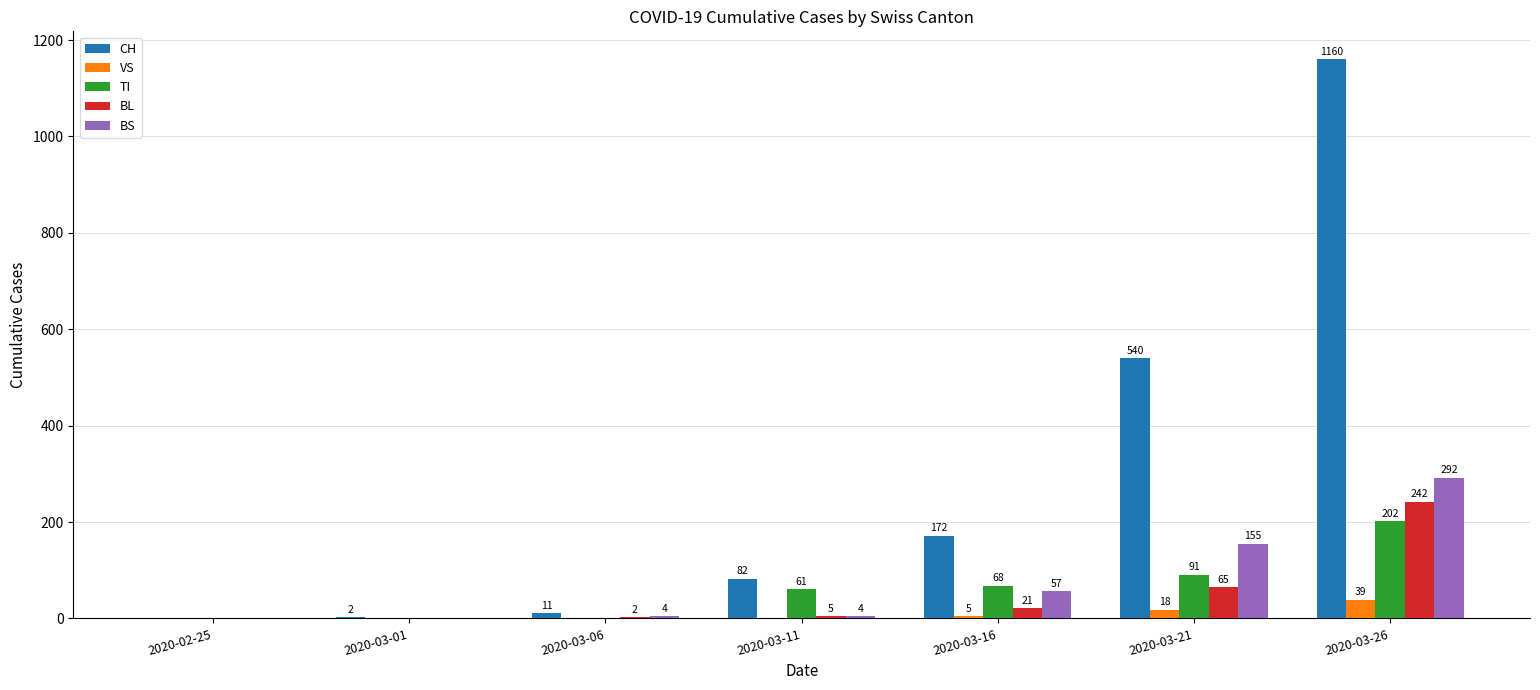

The value of BL at 2020-03-26 is 242. True or false?

True